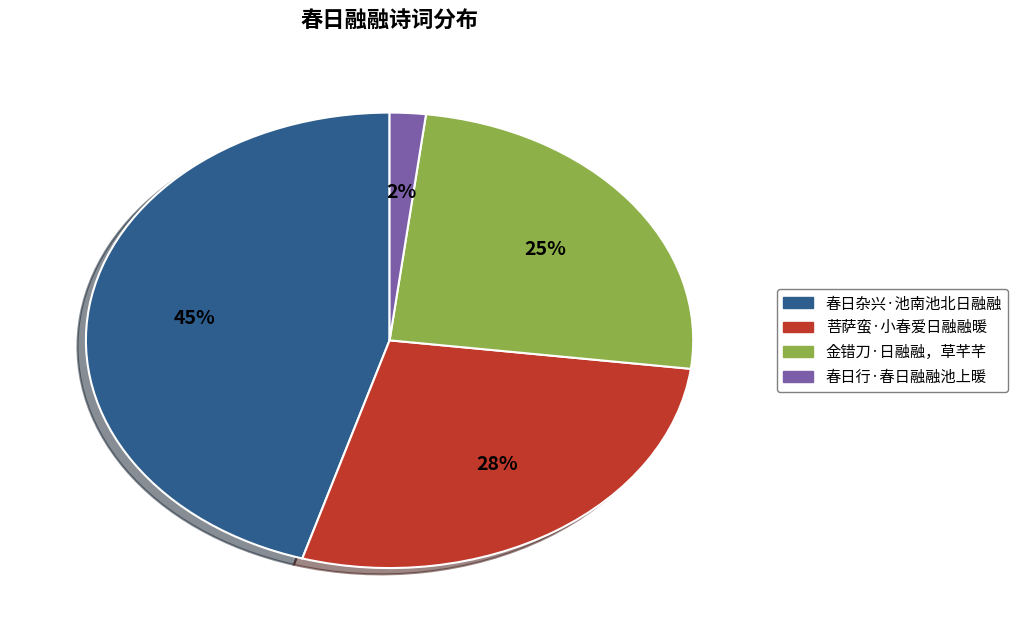

Does 春日杂兴·池南池北日融融 represent more than half of the total?

No